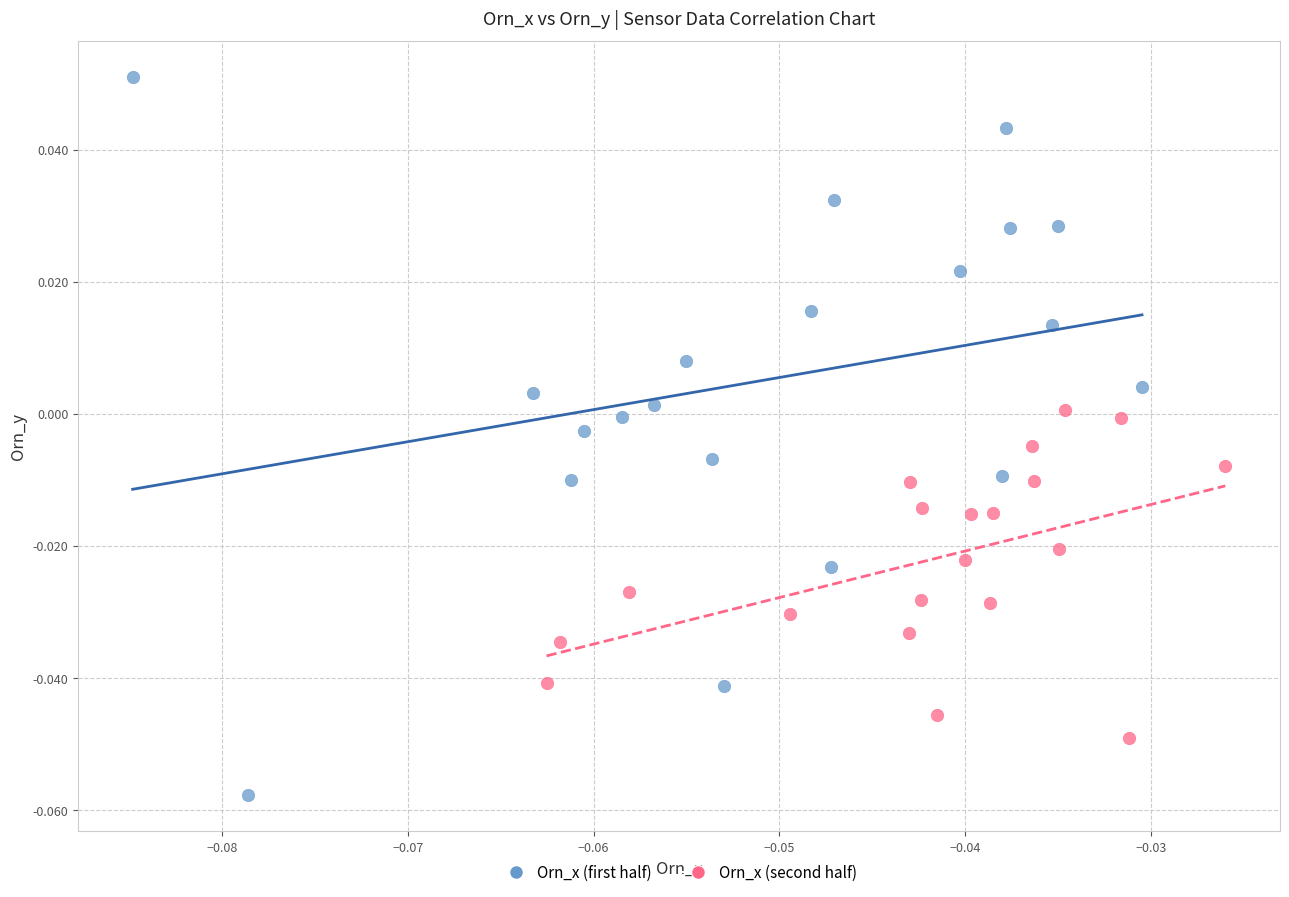

Which series contains the highest Y value?

Orn_x (first half)